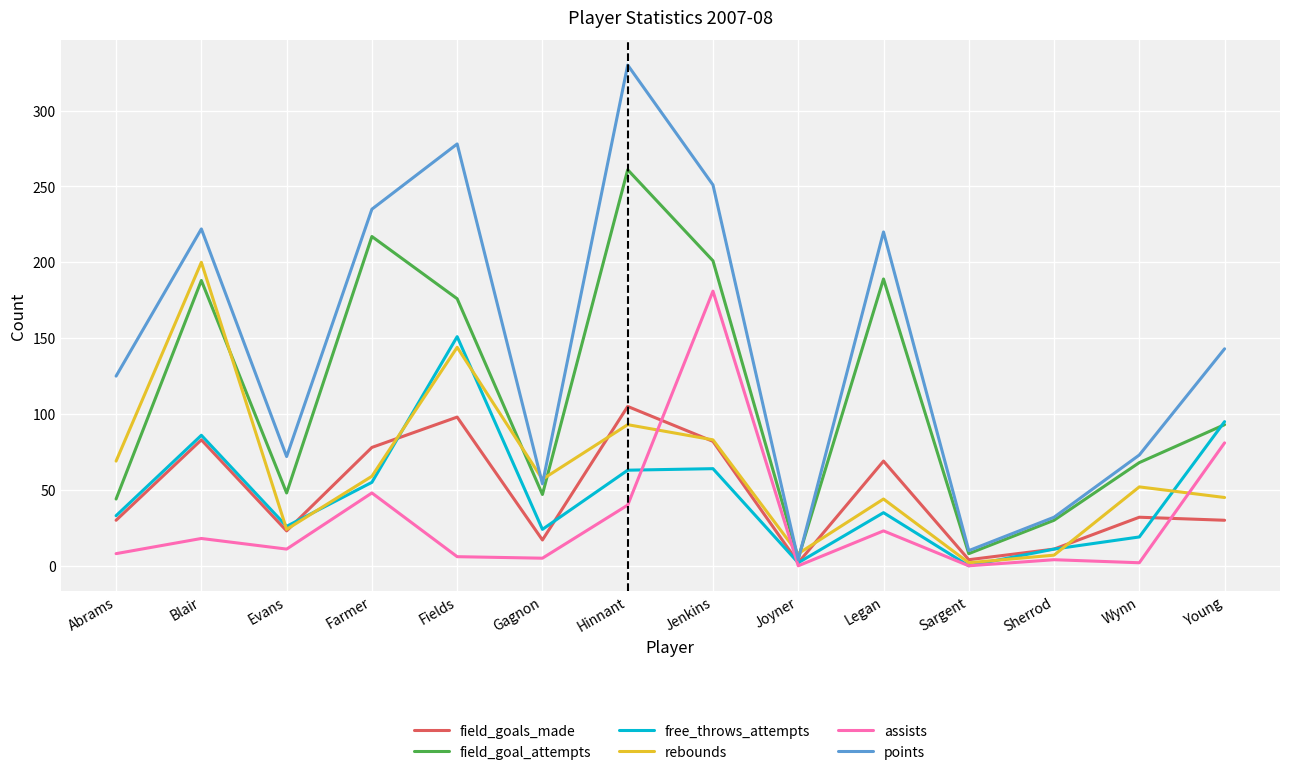

Is it true that points equals 33 at Gagnon?

False